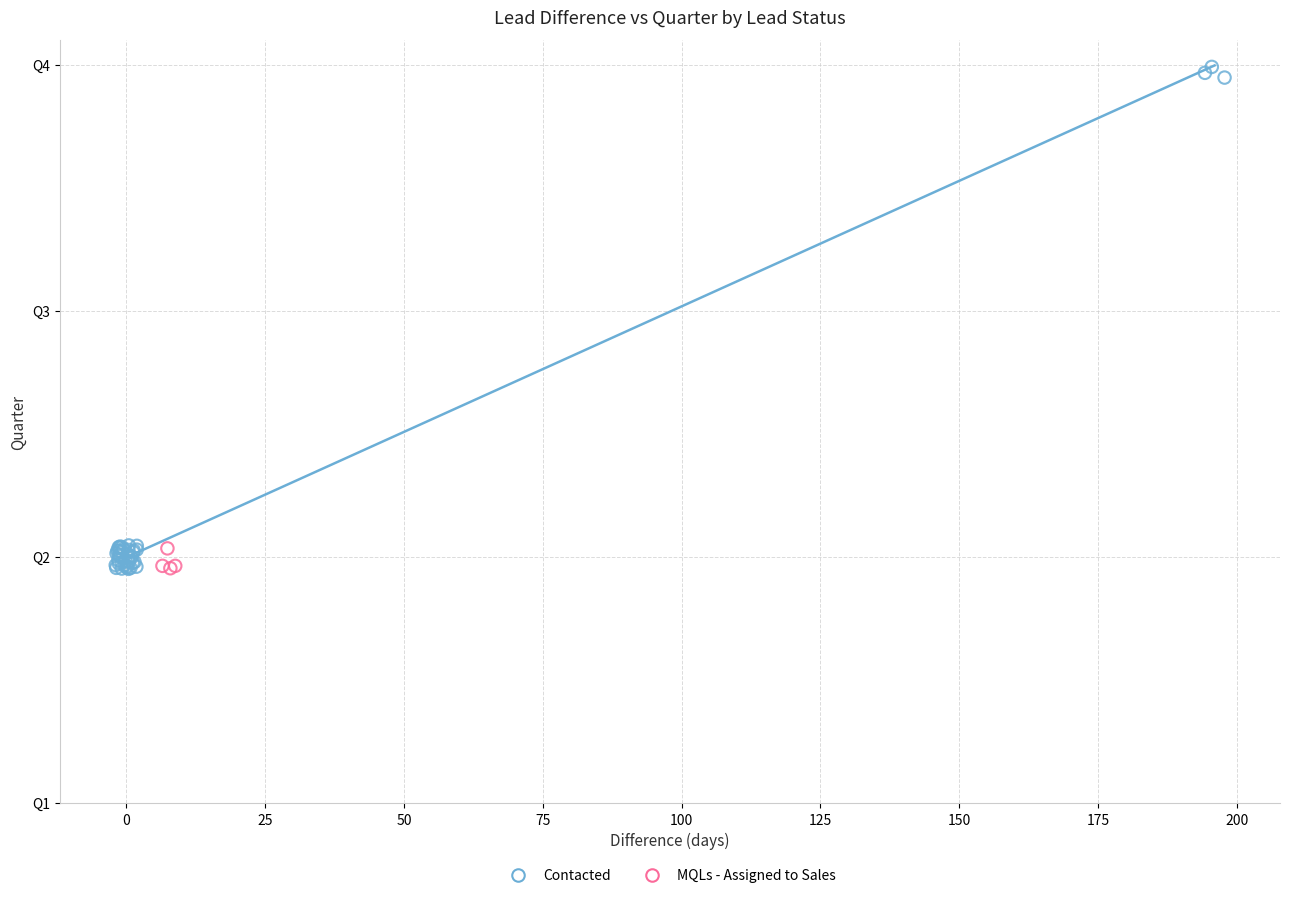

What are all the series names shown in the legend?

Contacted, MQLs - Assigned to Sales